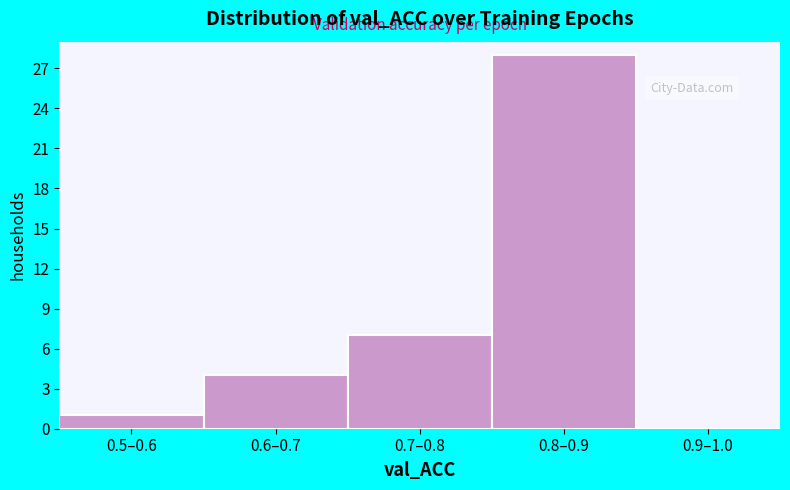

Reading left to right, transcribe all the data shown in this chart.

0.5–0.6=1	0.6–0.7=4	0.7–0.8=7	0.8–0.9=28	0.9–1.0=0